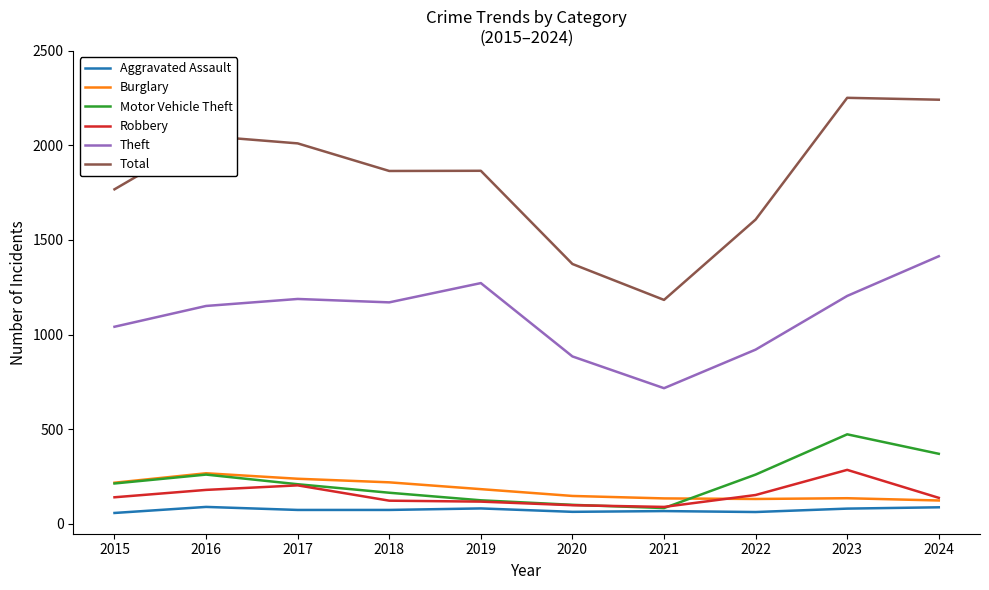

Which series has the widest spread of values?

Total